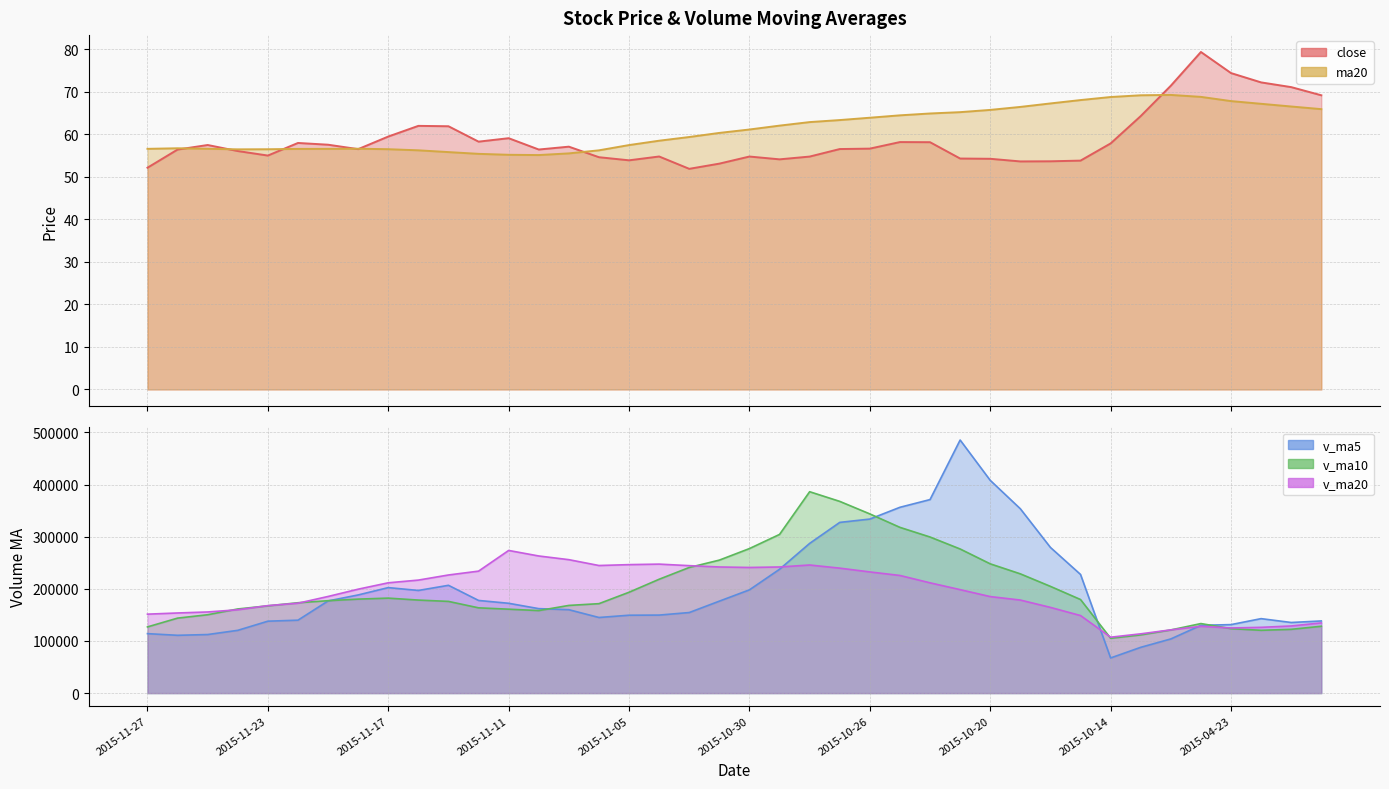

The close series shows 53.6 at 2015-10-16. True or false?

True